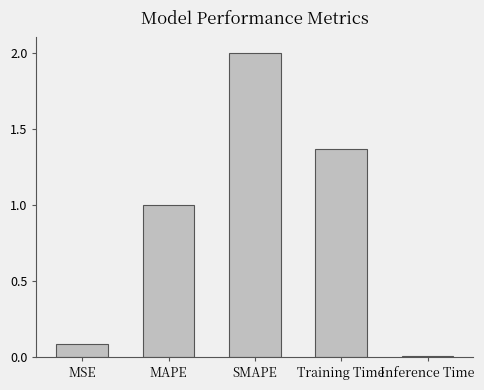

What is the ratio of the value at SMAPE to the value at MAPE?

2.0